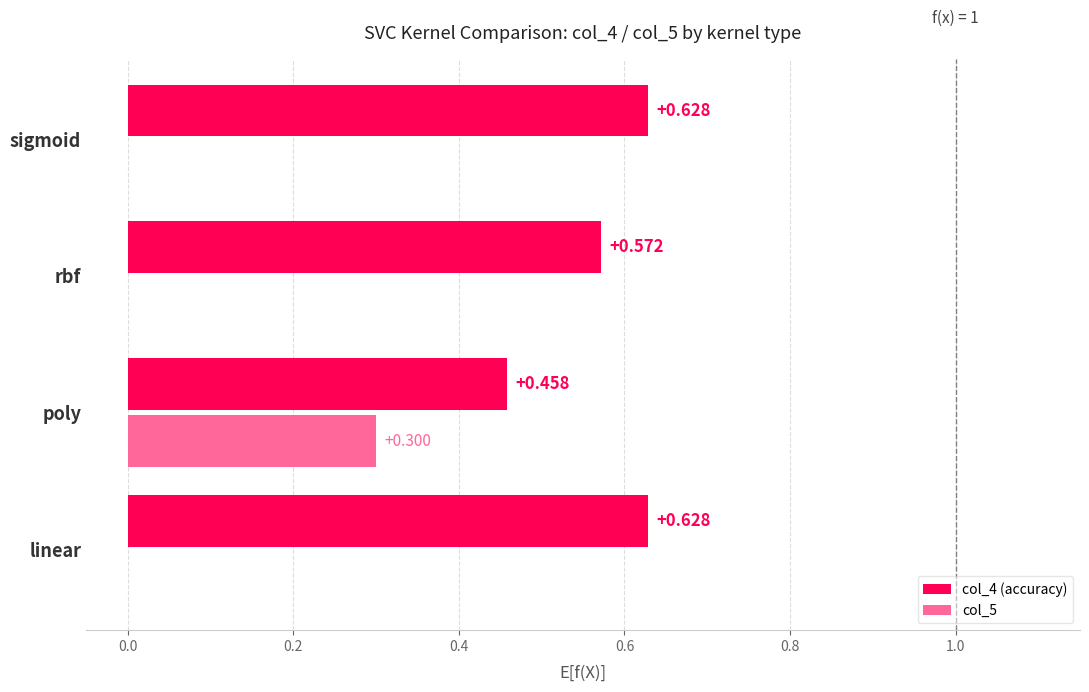

Which category has the highest value in the col_5 series?

poly